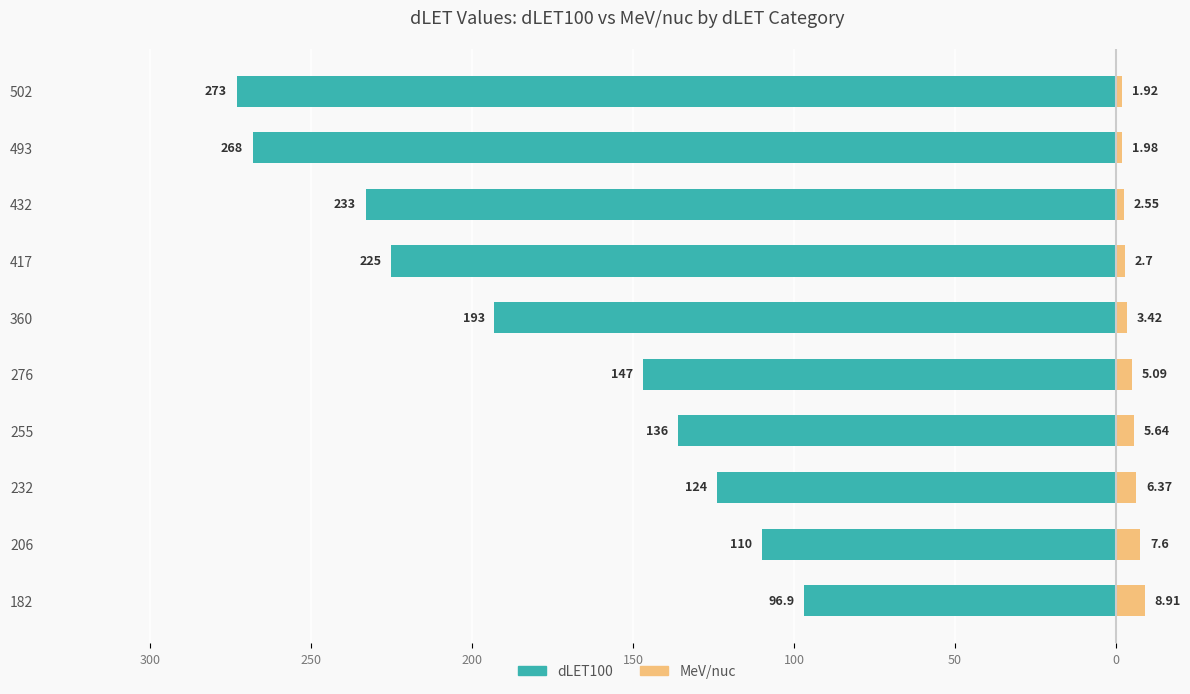

How many bars are there in total?

20